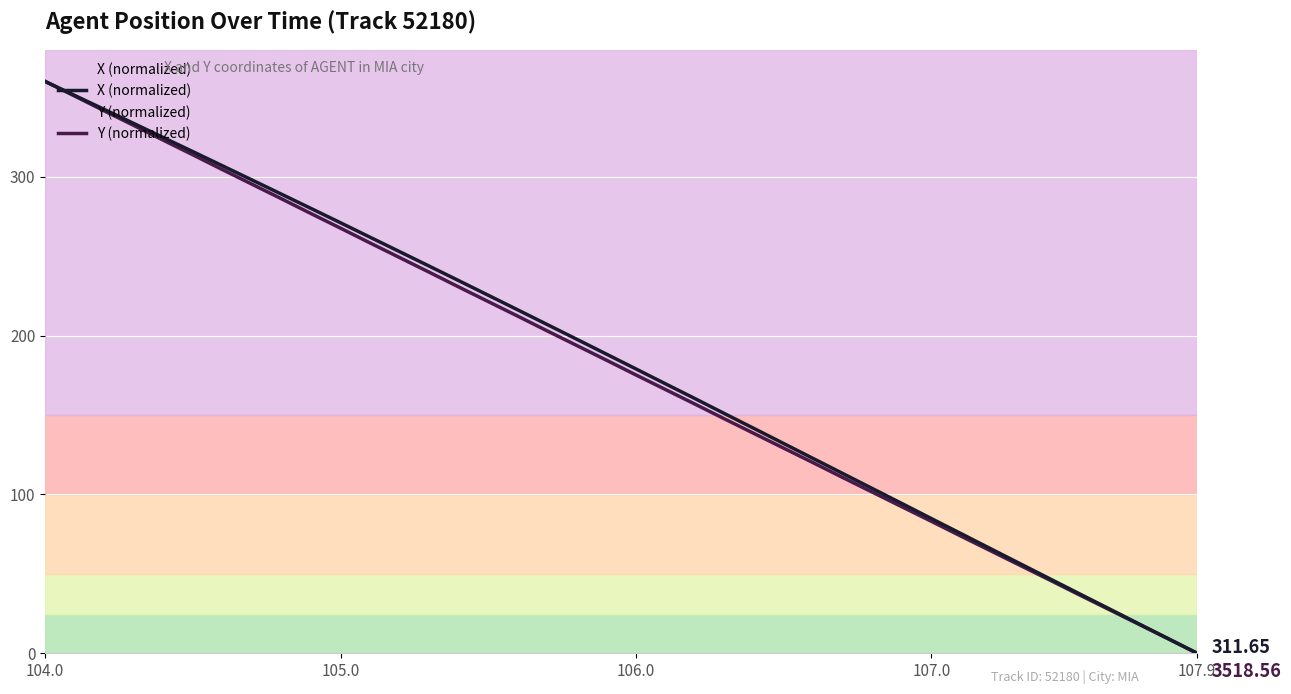

Is the value of Y (normalized) at 16 greater than the value of X (normalized) at 104.0?

No